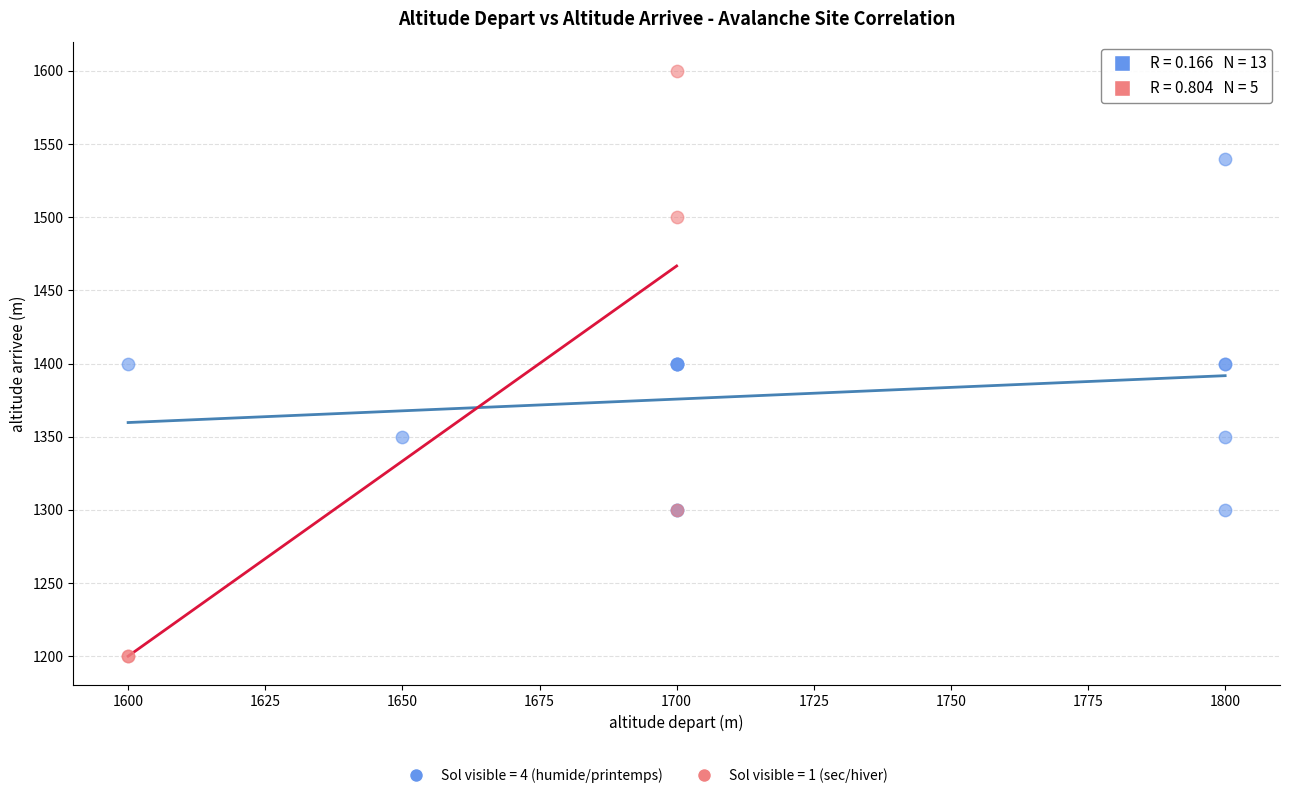

Which series has the widest spread of Y values?

Sol visible = 1 (sec/hiver)